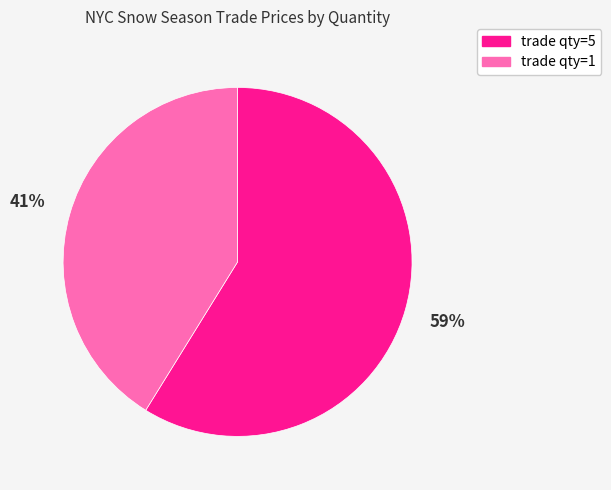

To the nearest percent, what portion does trade qty=1 represent?

41%